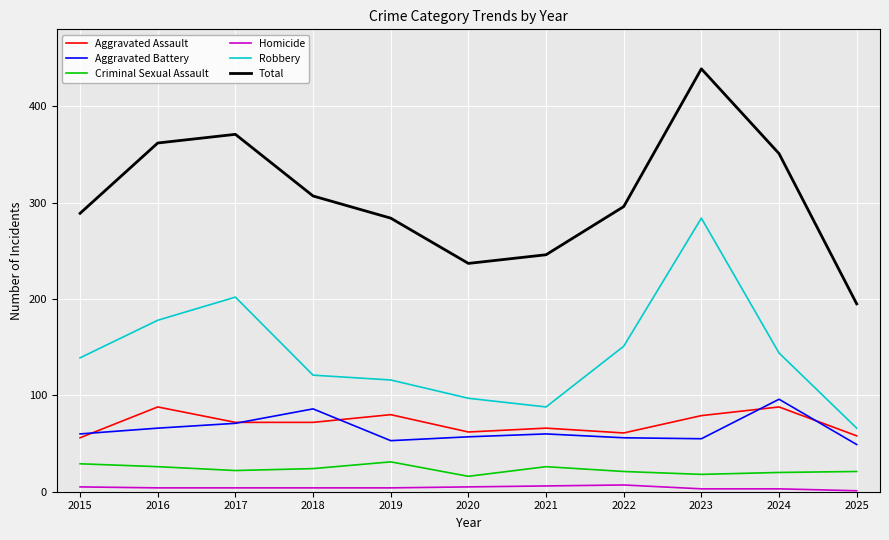

What is the total value across all series at 2020?

474